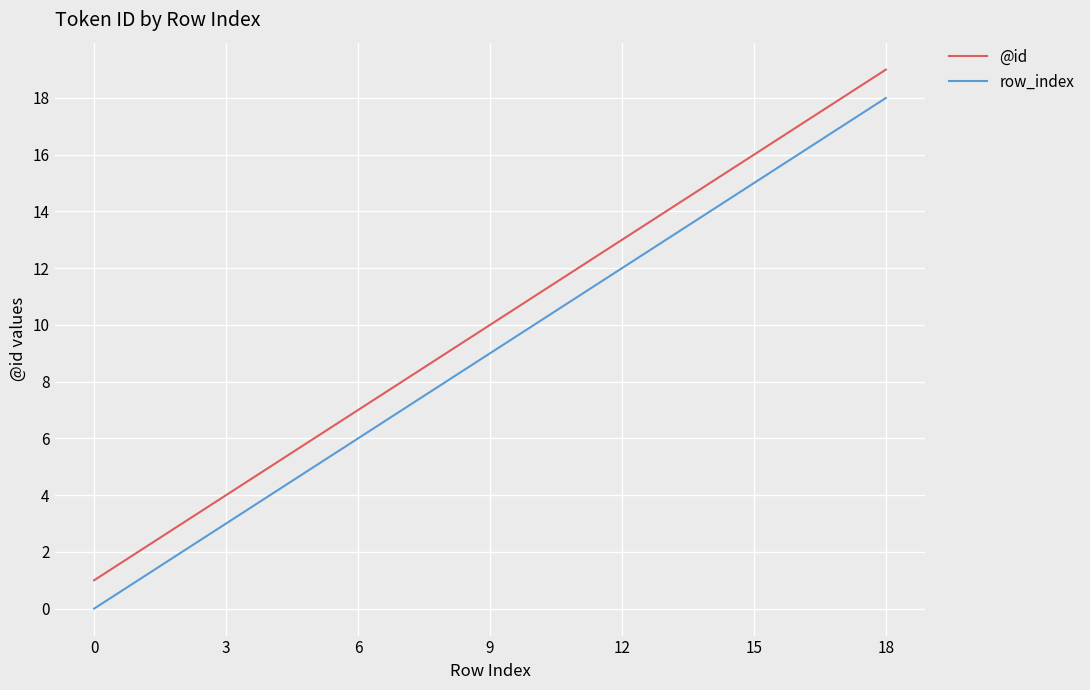

How many values in row_index are above zero?

18